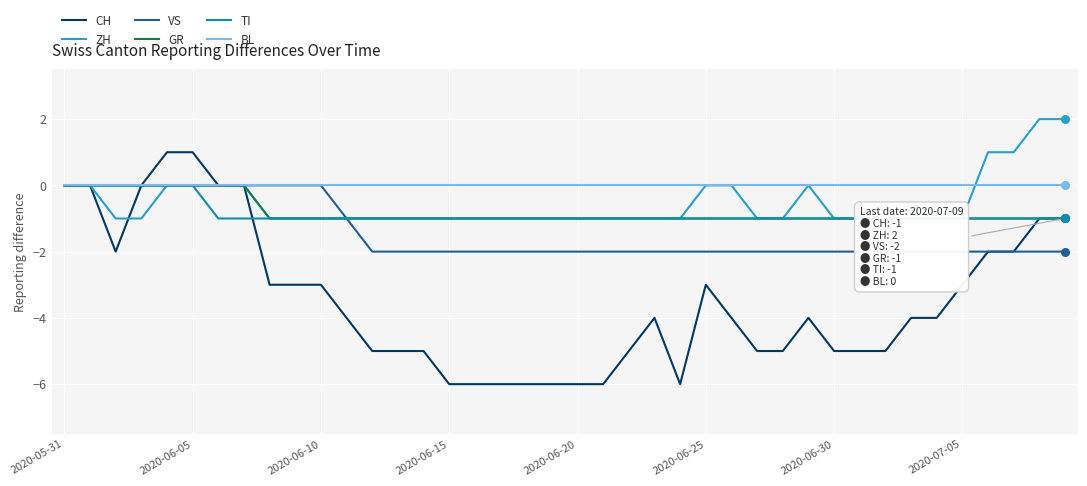

At how many categories does at least one series exceed -1?

40